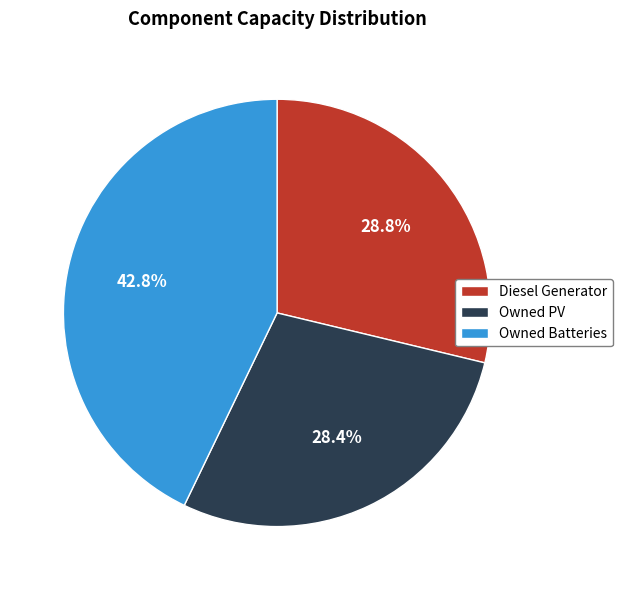

Does any single category account for the majority?

No